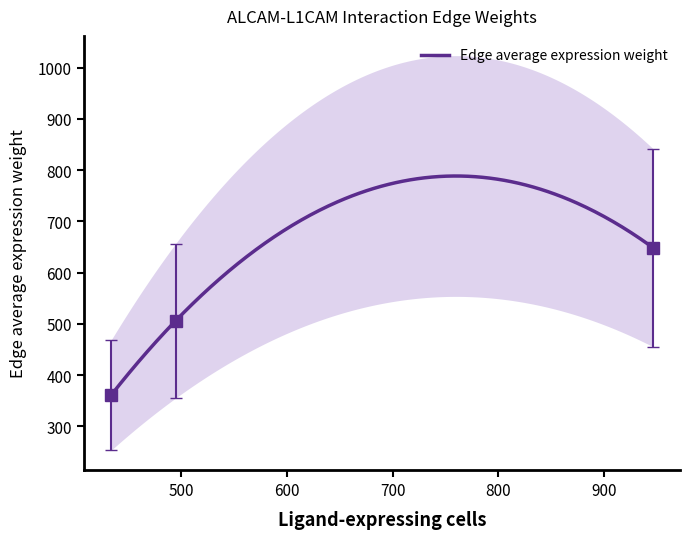

What is the lowest value of the Edge average expression weight series?

360.6